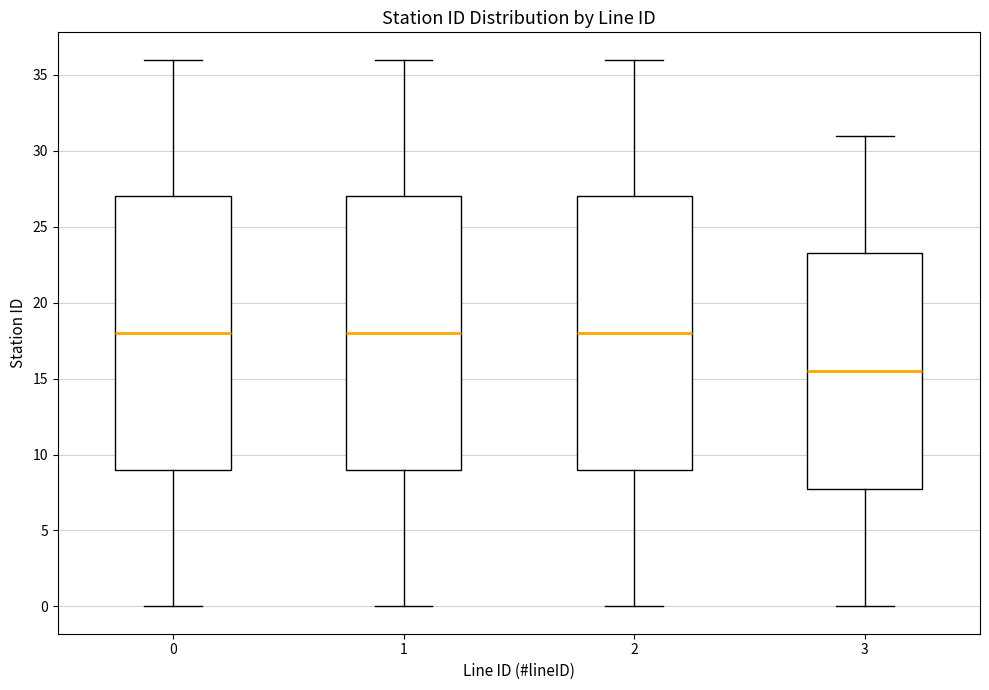

Reading left to right, read every box against the y-axis: the position of its median line, the range the box covers, and the ends of its whiskers. The values are not printed on the chart, so give them approximately, as read against the axis.

0: median 18.0, box 9.0 to 27.0, whiskers 0.0 to 36.0
1: median 18.0, box 9.0 to 27.0, whiskers 0.0 to 36.0
2: median 18.0, box 9.0 to 27.0, whiskers 0.0 to 36.0
3: median 15.5, box 8.0 to 23.5, whiskers 0.0 to 31.0